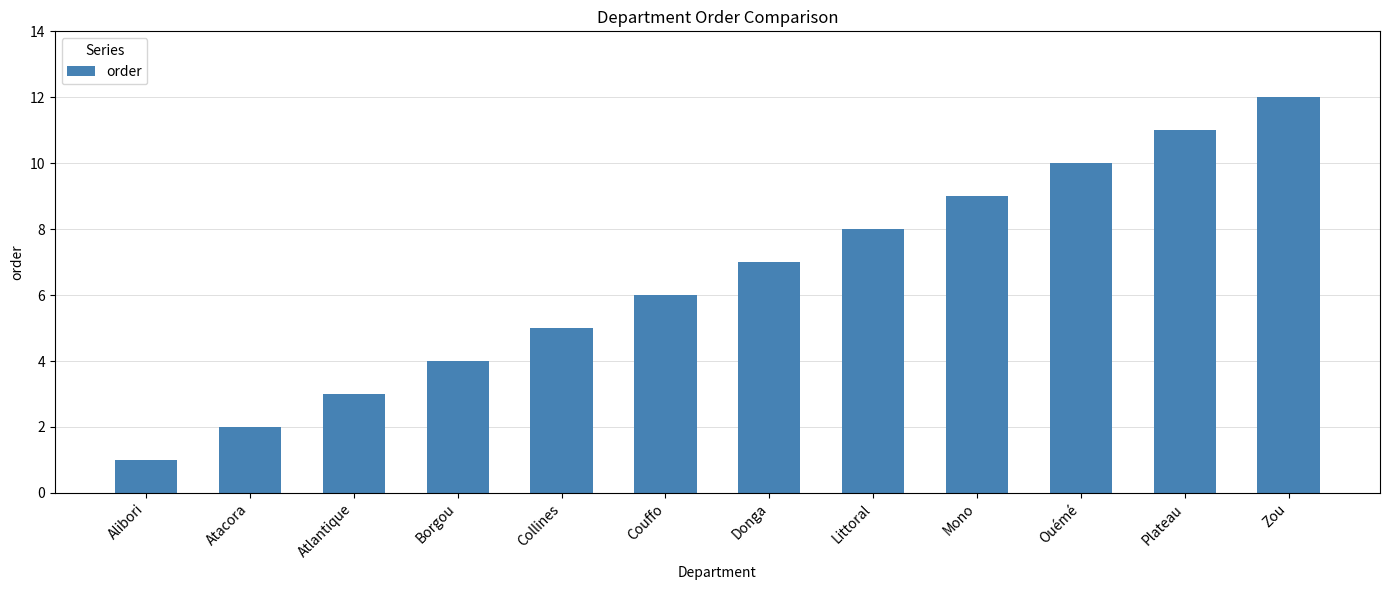

Reading left to right, transcribe all the data shown in this chart.

Alibori=1	Atacora=2	Atlantique=3	Borgou=4	Collines=5	Couffo=6	Donga=7	Littoral=8	Mono=9	Ouémé=10	Plateau=11	Zou=12